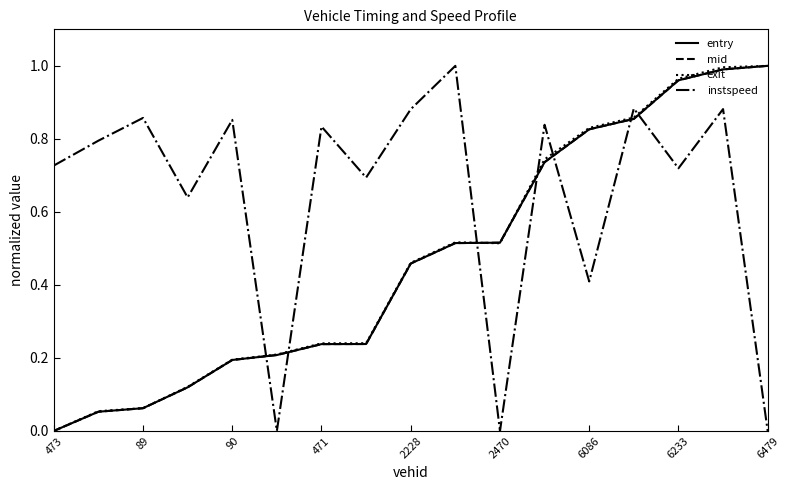

Which series has the largest total across all categories?

instspeed